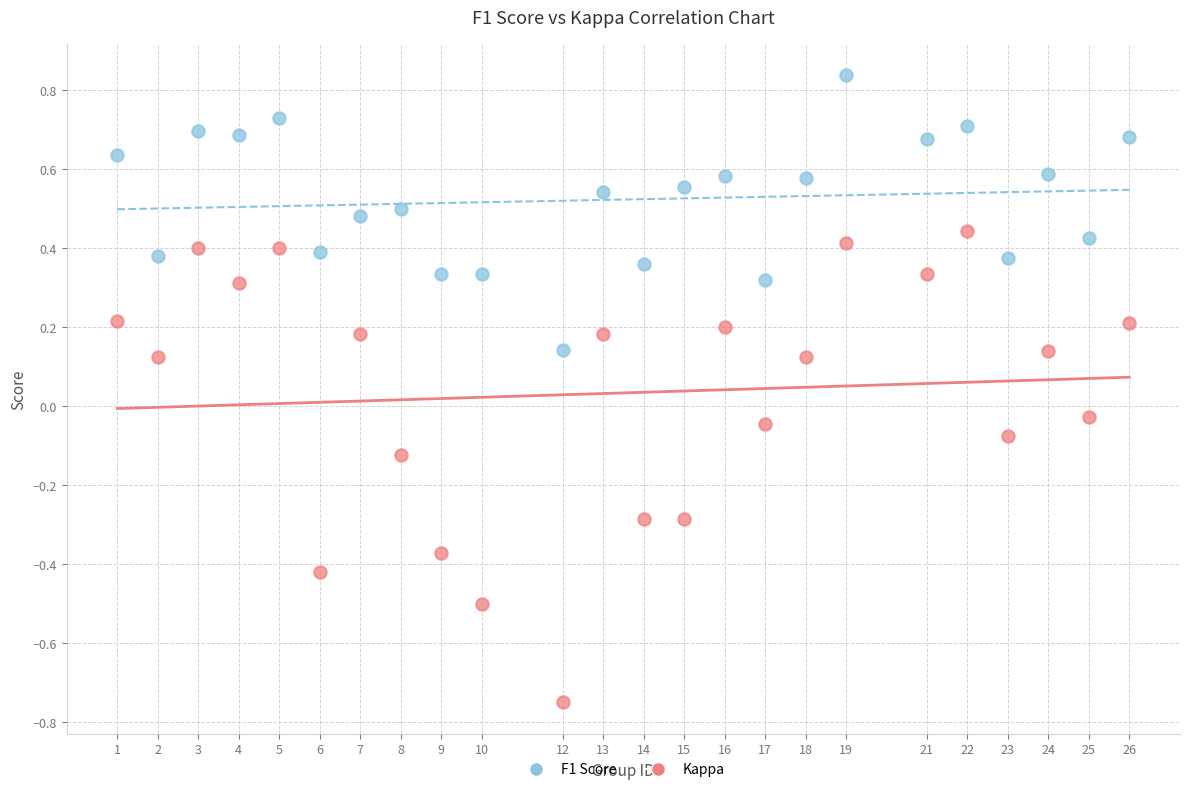

Which series reaches the maximum Y coordinate?

F1 Score